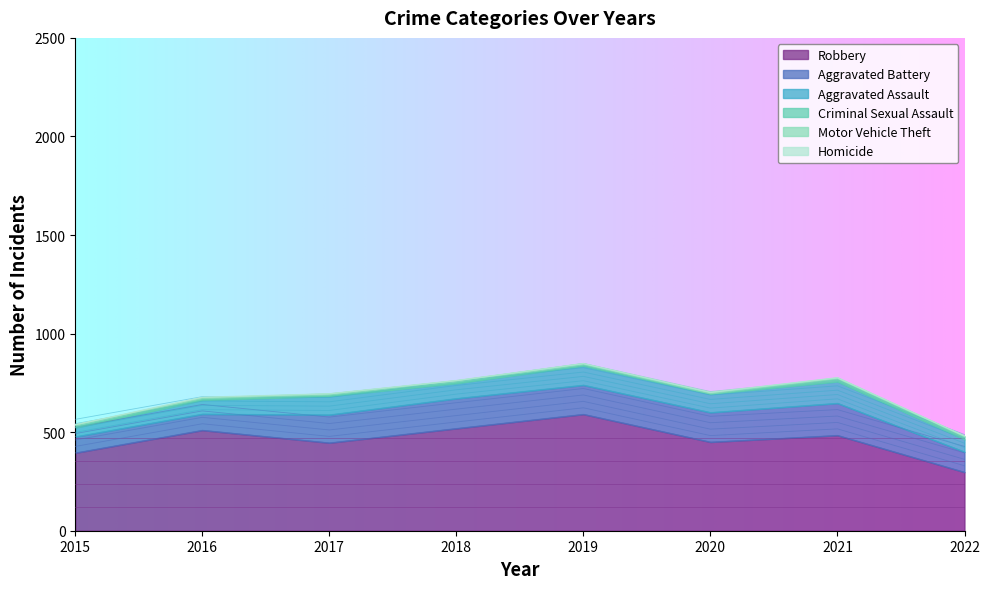

Is it true that Robbery equals 163 at 2016?

False